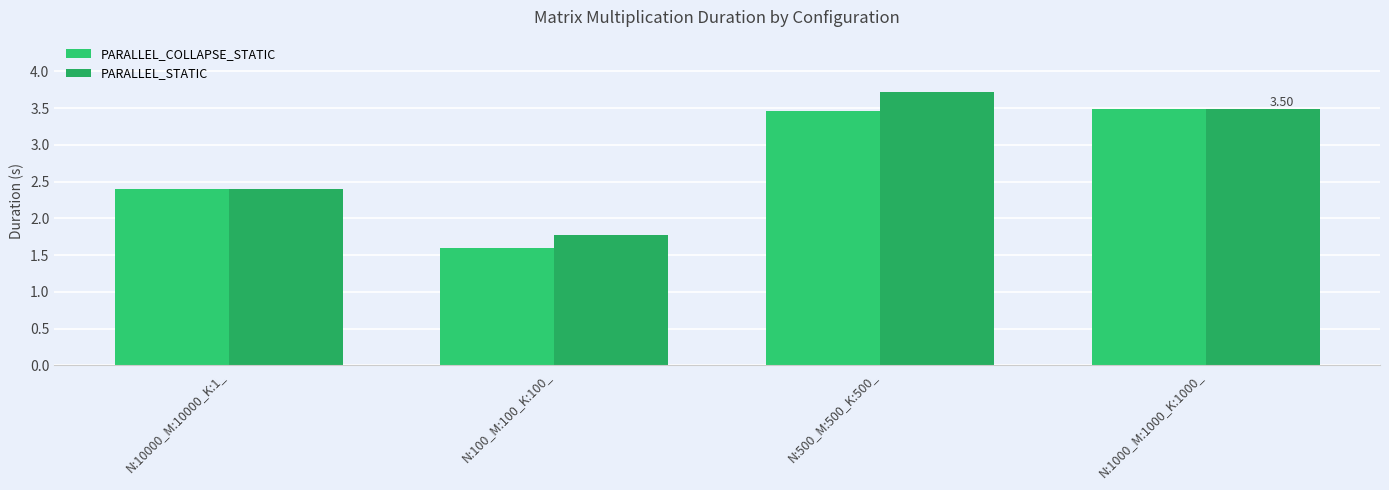

What is the difference between the second highest and minimum values in the PARALLEL_STATIC series?

1.7